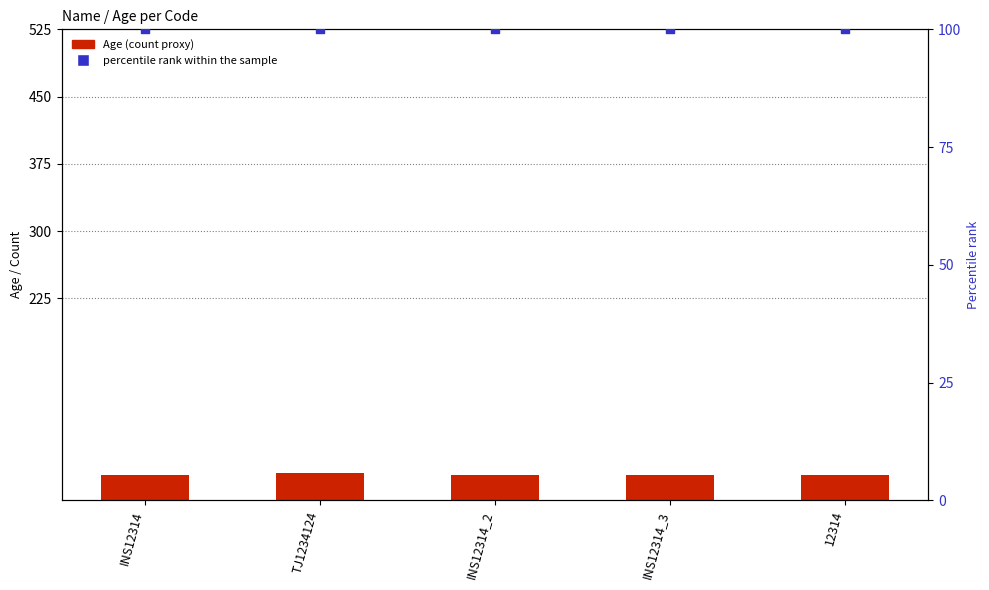

Which series reaches the minimum Y coordinate?

Age